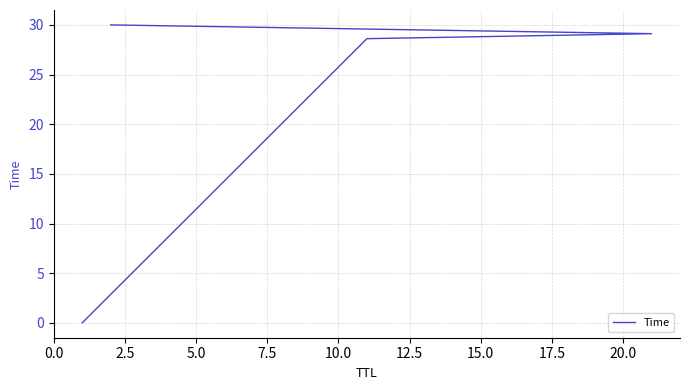

How many categories are shown in the chart?

4